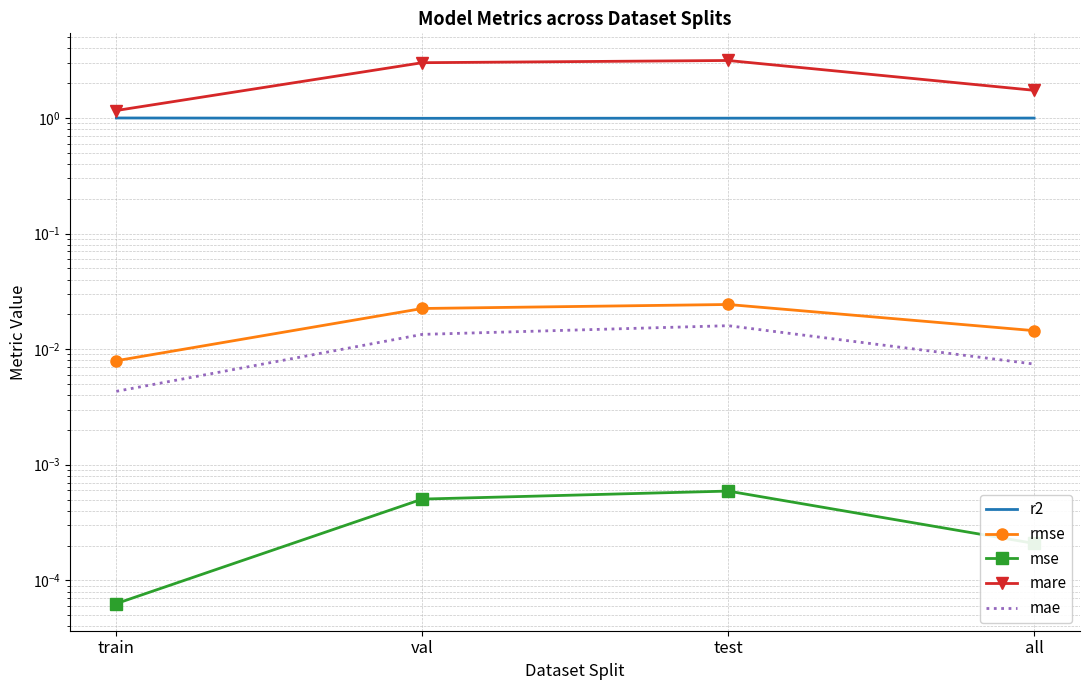

Does the chart have visible grid lines?

Yes